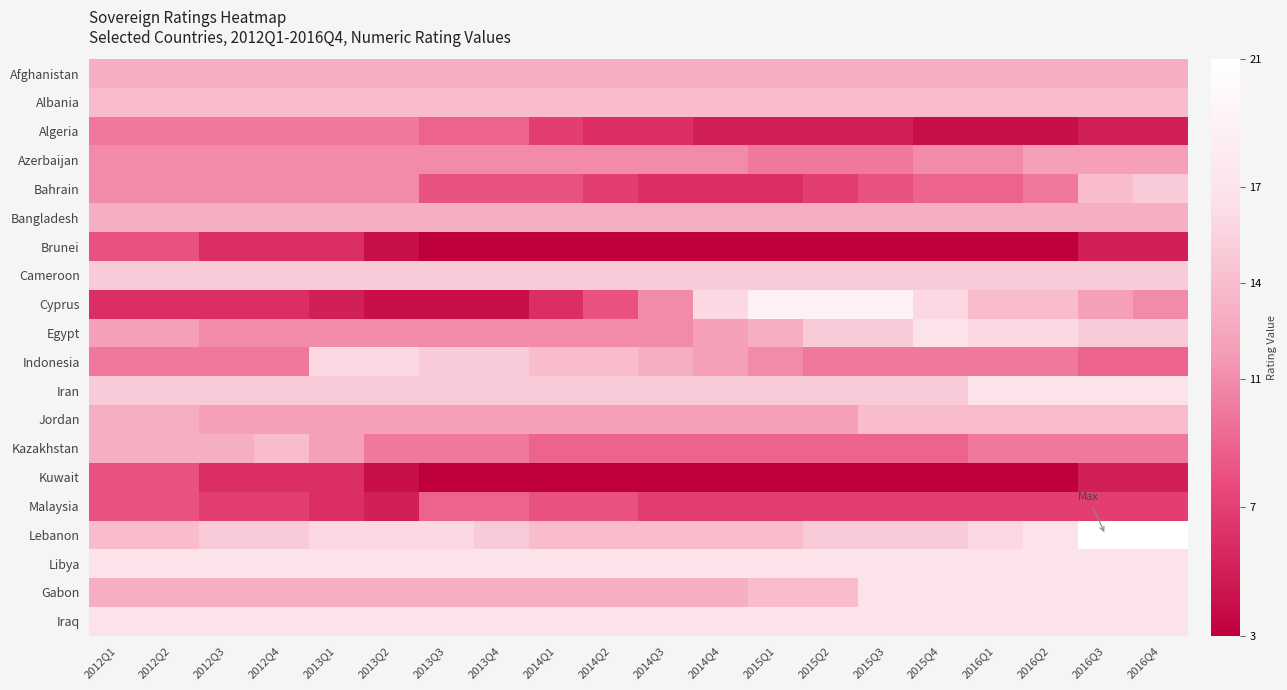

Which series has the largest range (max minus min)?

Cyprus